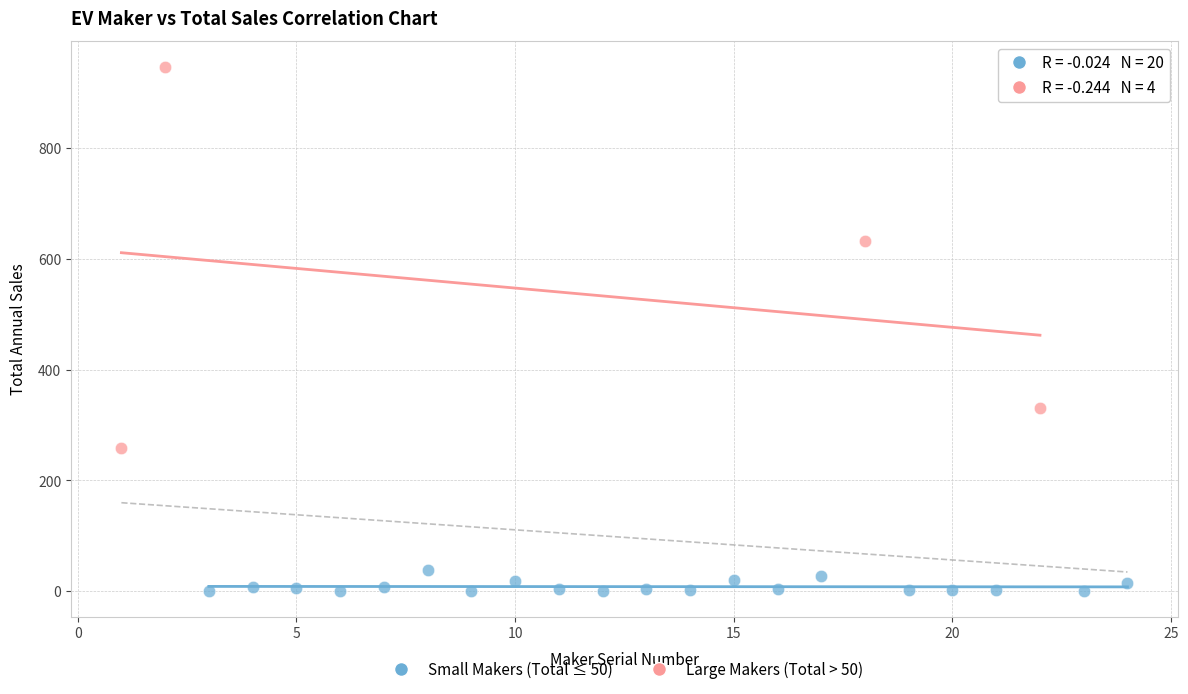

Which series contains the highest Y value?

Large Makers (Total > 50)